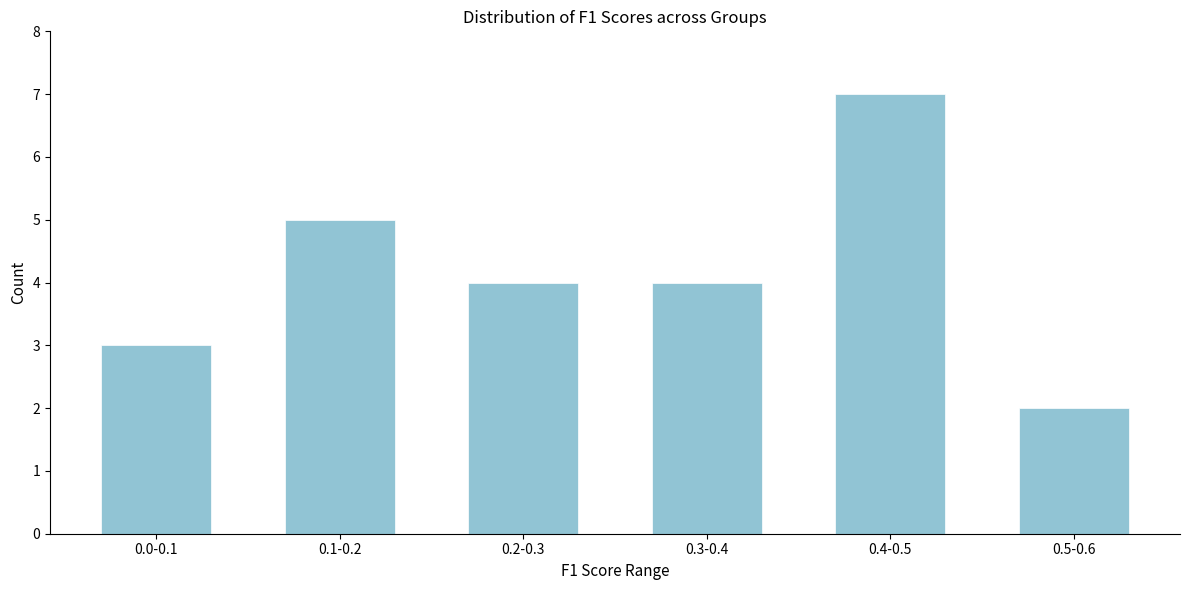

Reading left to right, transcribe all the data shown in this chart.

0.0-0.1=3	0.1-0.2=5	0.2-0.3=4	0.3-0.4=4	0.4-0.5=7	0.5-0.6=2